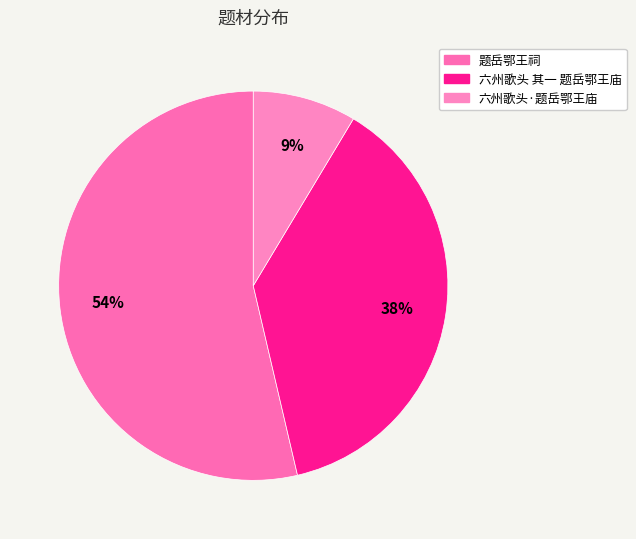

Which category has the biggest portion of the pie?

题岳鄂王祠